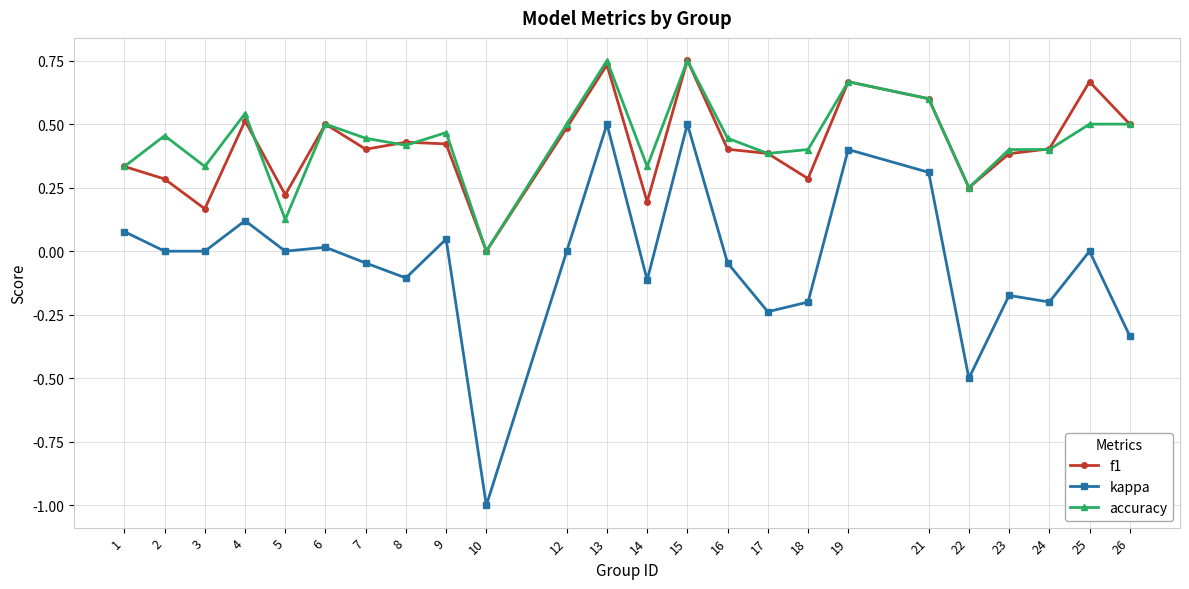

How many categories are shown in the chart?

24